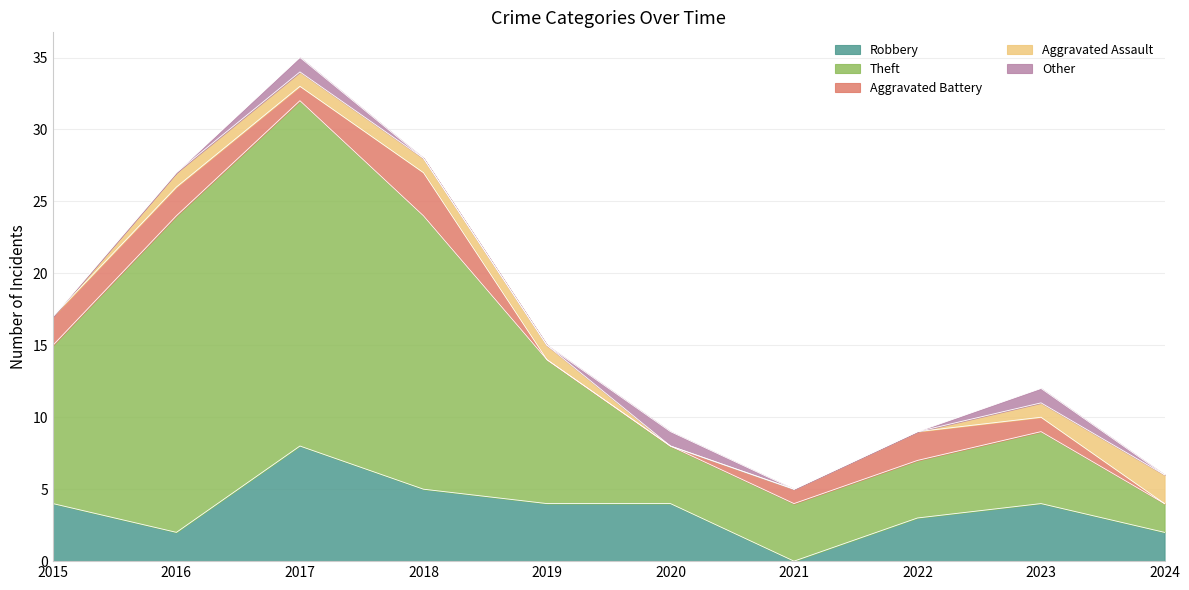

Reading right to left, extract all data points from this chart.

Robbery: 2024=2	2023=4	2022=3	2021=0	2020=4	2019=4	2018=5	2017=8	2016=2	2015=4
Theft: 2024=2	2023=5	2022=4	2021=4	2020=4	2019=10	2018=19	2017=24	2016=22	2015=11
Aggravated Battery: 2024=0	2023=1	2022=2	2021=1	2020=0	2019=0	2018=3	2017=1	2016=2	2015=2
Aggravated Assault: 2024=2	2023=1	2022=0	2021=0	2020=0	2019=1	2018=1	2017=1	2016=1	2015=0
Other: 2024=0	2023=1	2022=0	2021=0	2020=1	2019=0	2018=0	2017=1	2016=0	2015=0